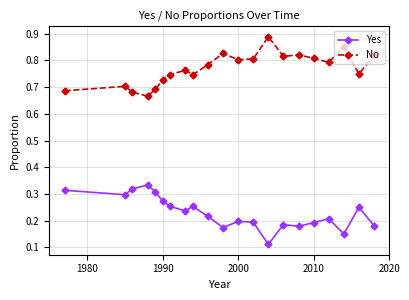

How many categories are shown in the chart?

21